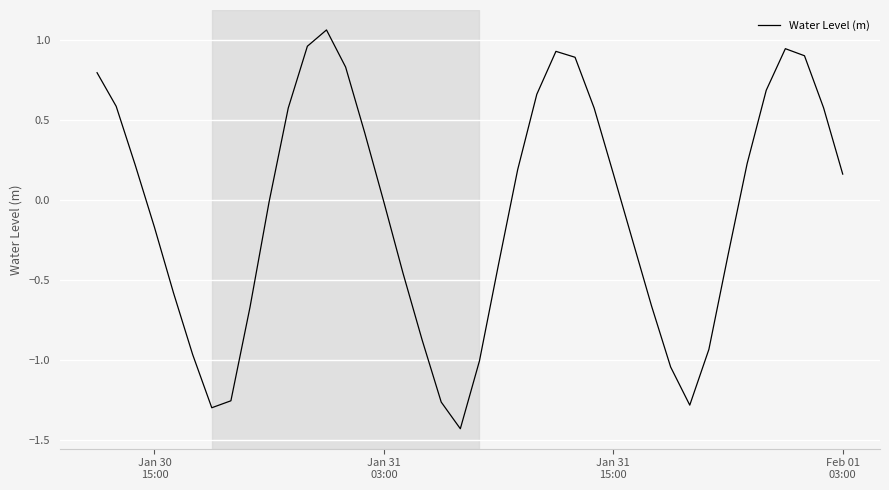

What is the difference between the second highest and minimum values?

2.4